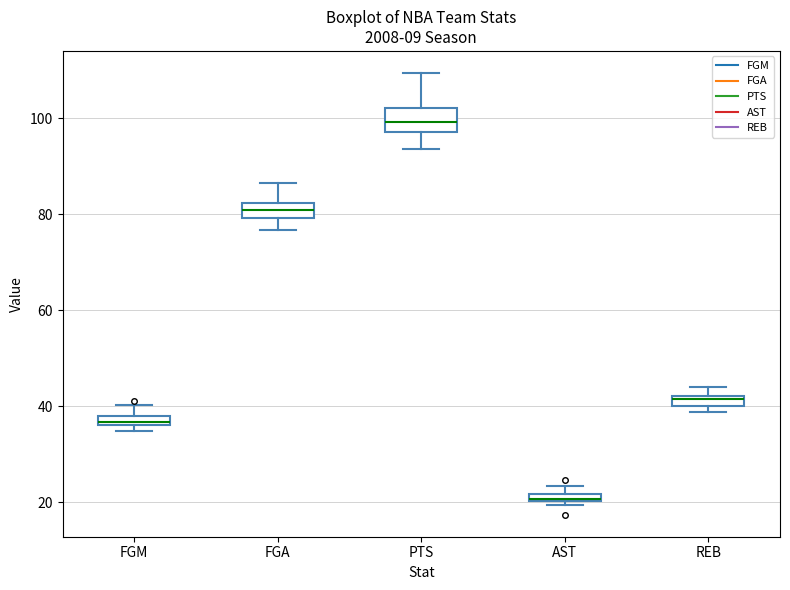

Which box's median line is the lowest?

AST